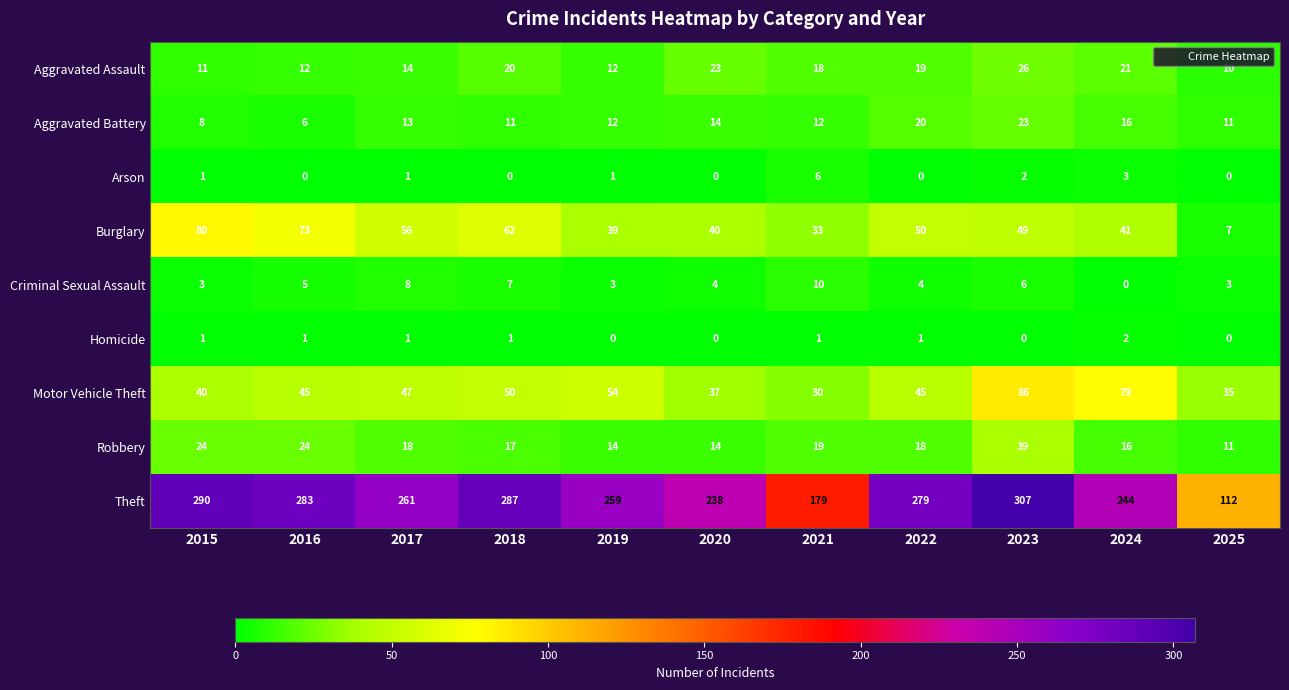

Which series has the widest spread of values?

Theft